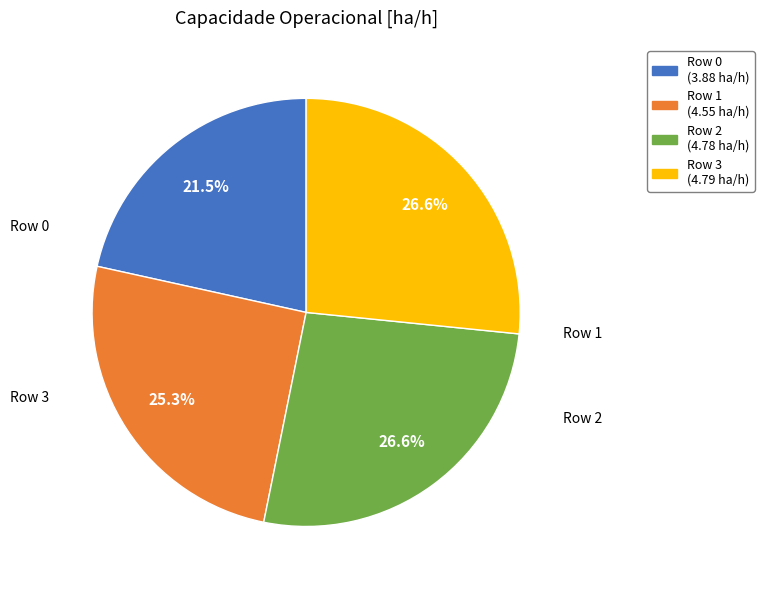

Does any single category account for the majority?

No